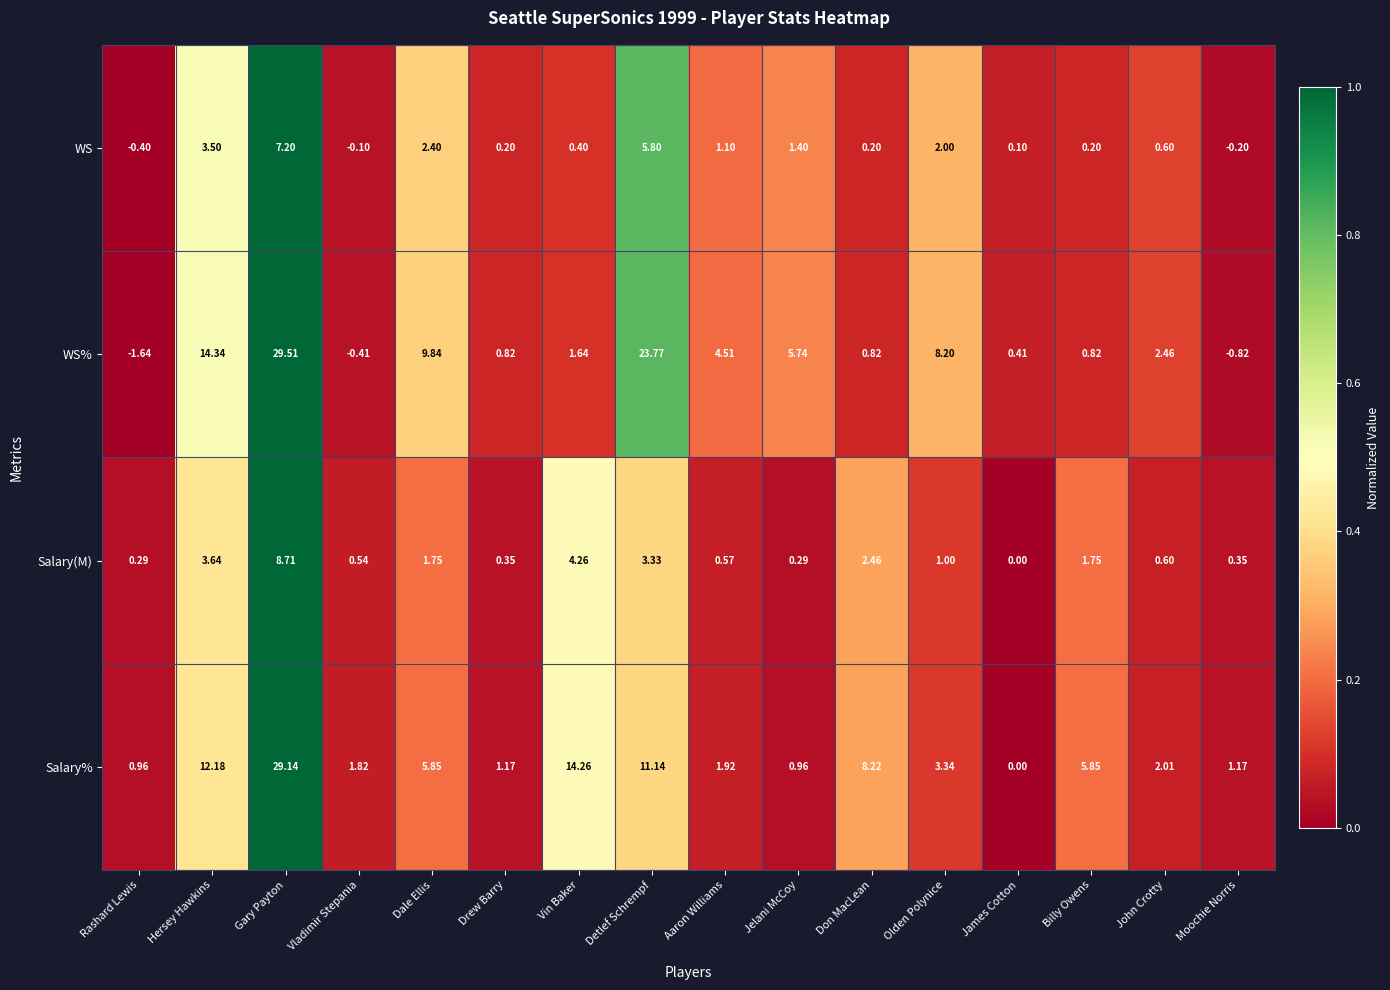

At which category is the sum across all series the highest?

Gary Payton